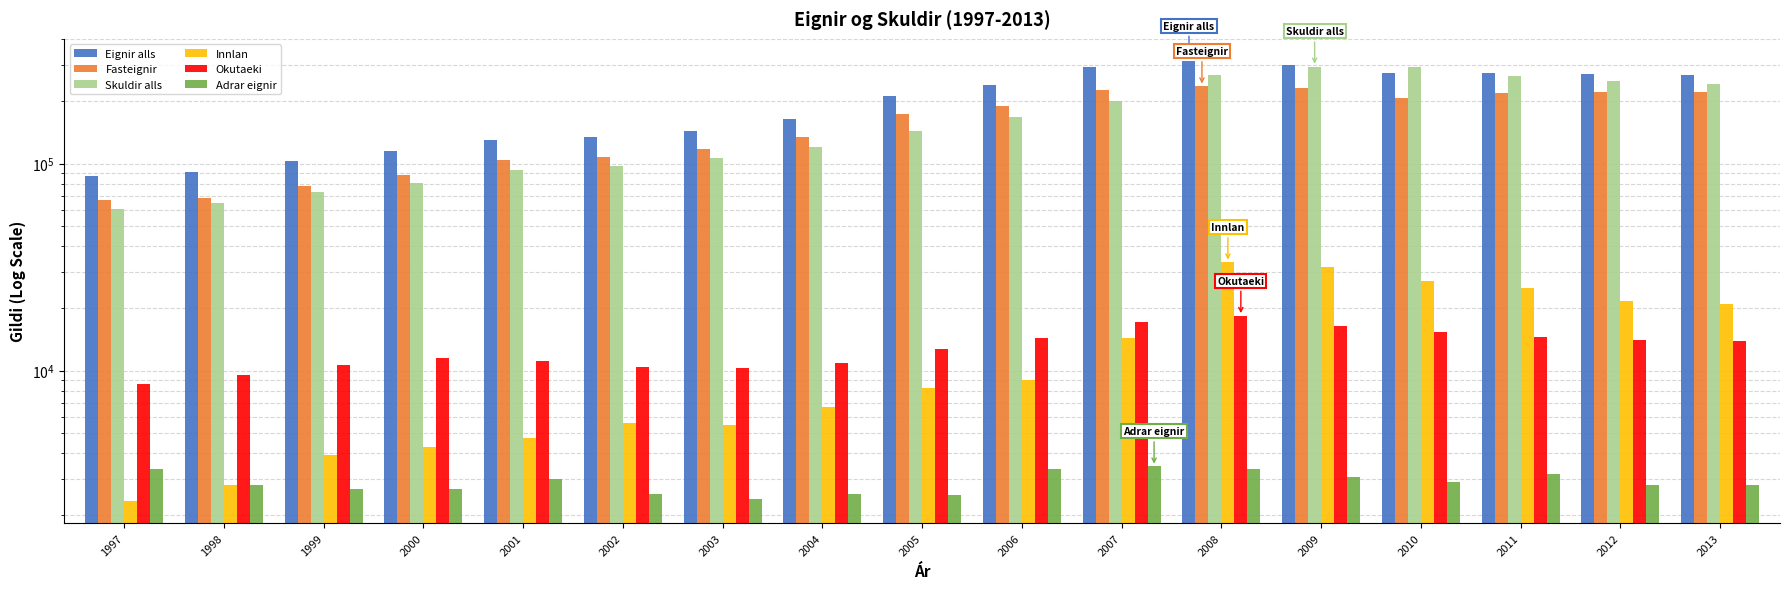

What is the total value across all series at 2003?

387621